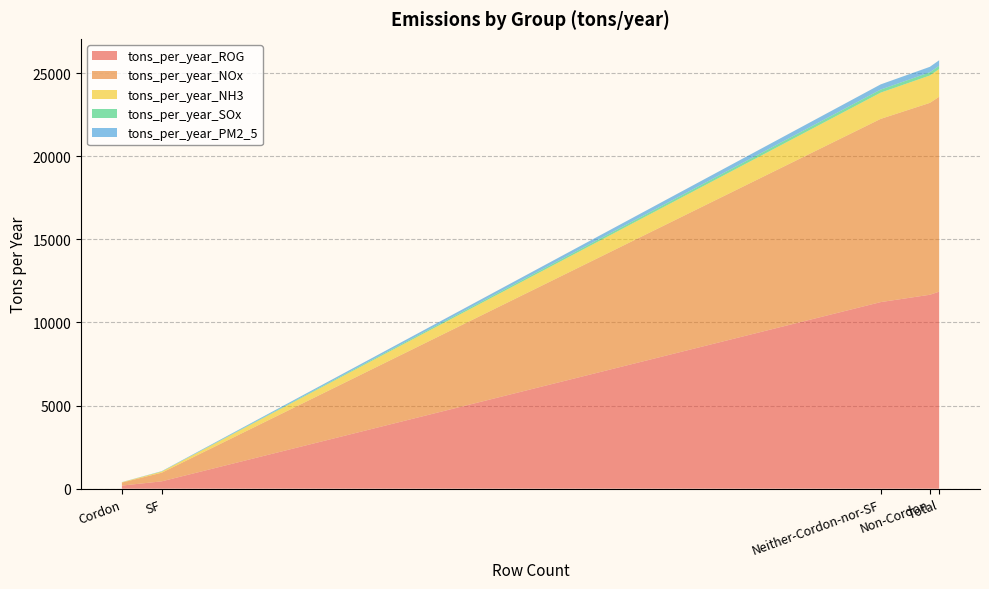

What is the highest value of the tons_per_year_ROG series?

11855.1